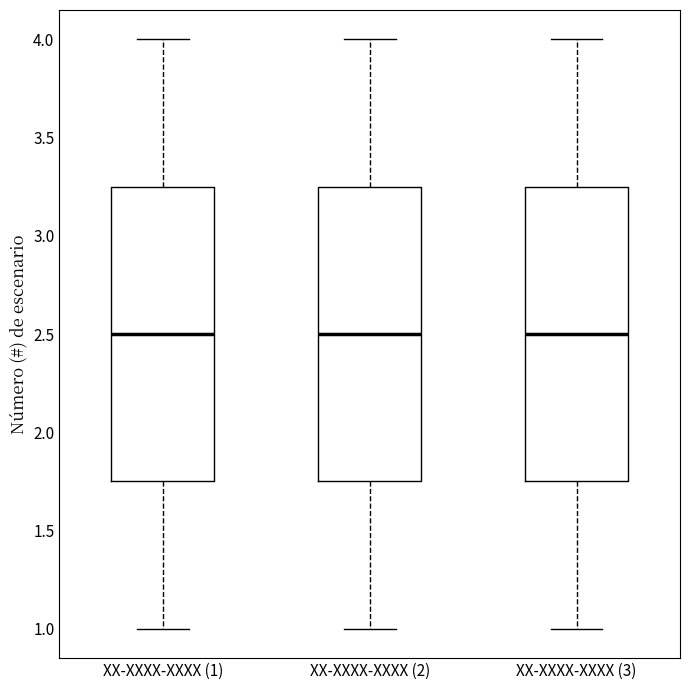

Where does the lower whisker of the box for XX-XXXX-XXXX (1) end on the y-axis? The values are not printed on the chart, so give them approximately, as read against the axis.

1.00